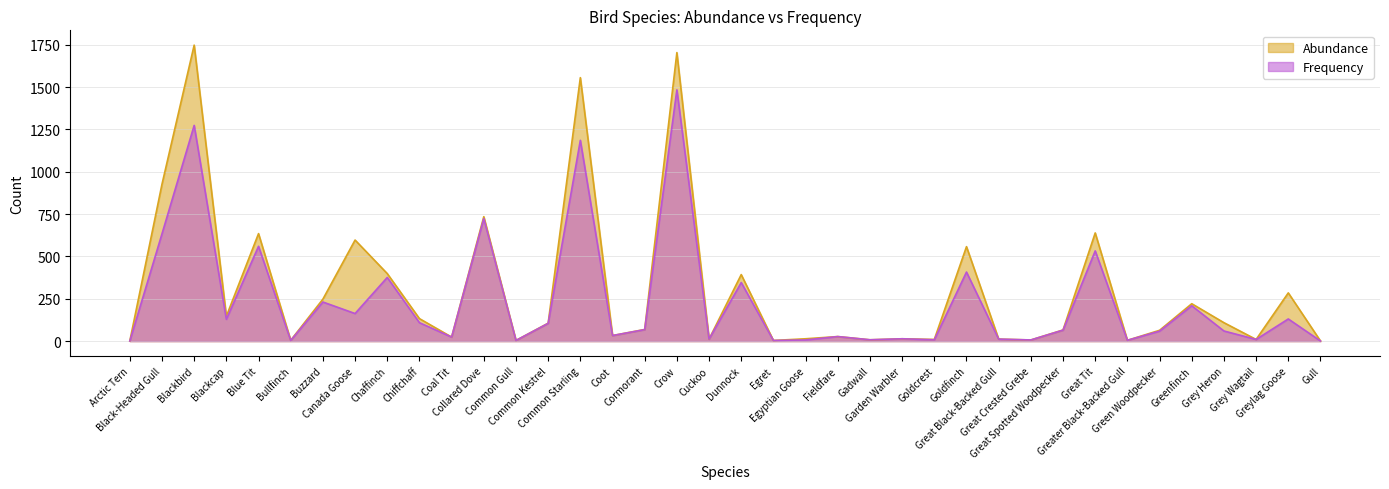

The value of Abundance at Blue Tit is 190. True or false?

False